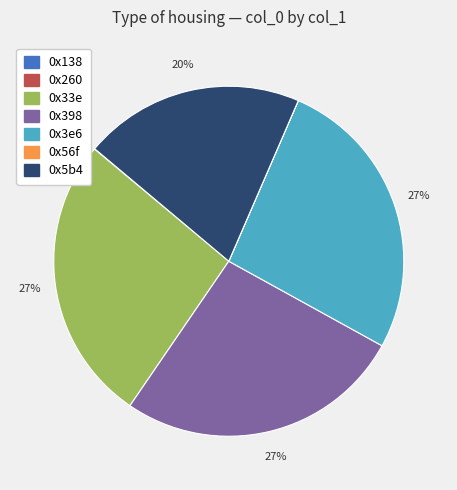

Between 0x33e and 0x5b4, which is larger?

0x33e